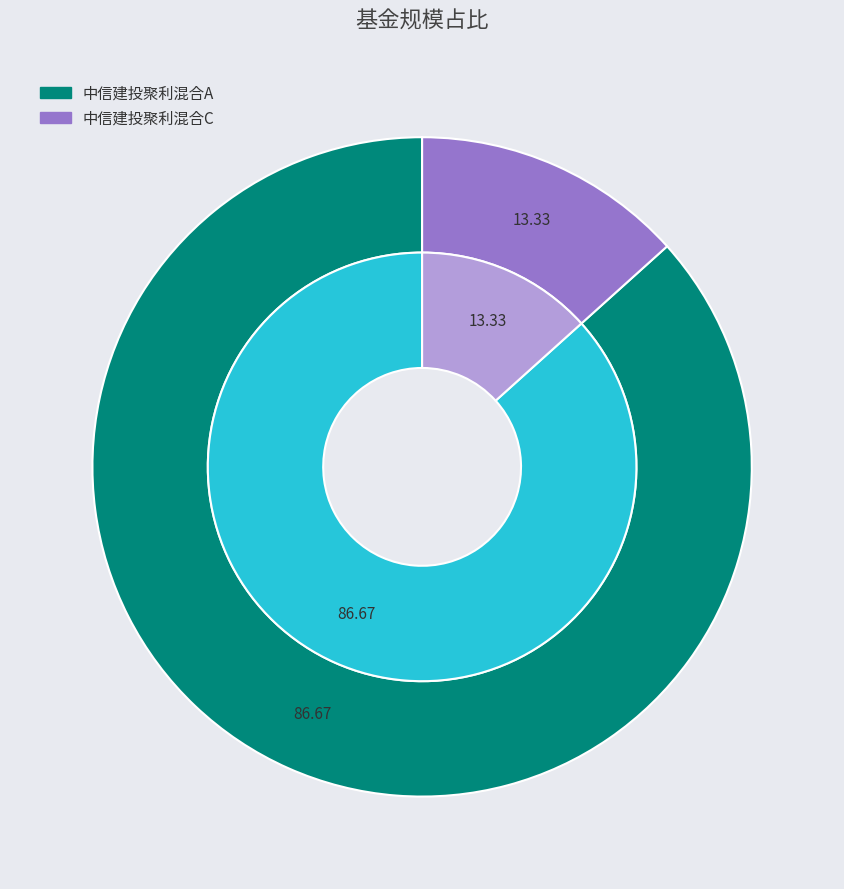

Count the number of slices in the pie.

2